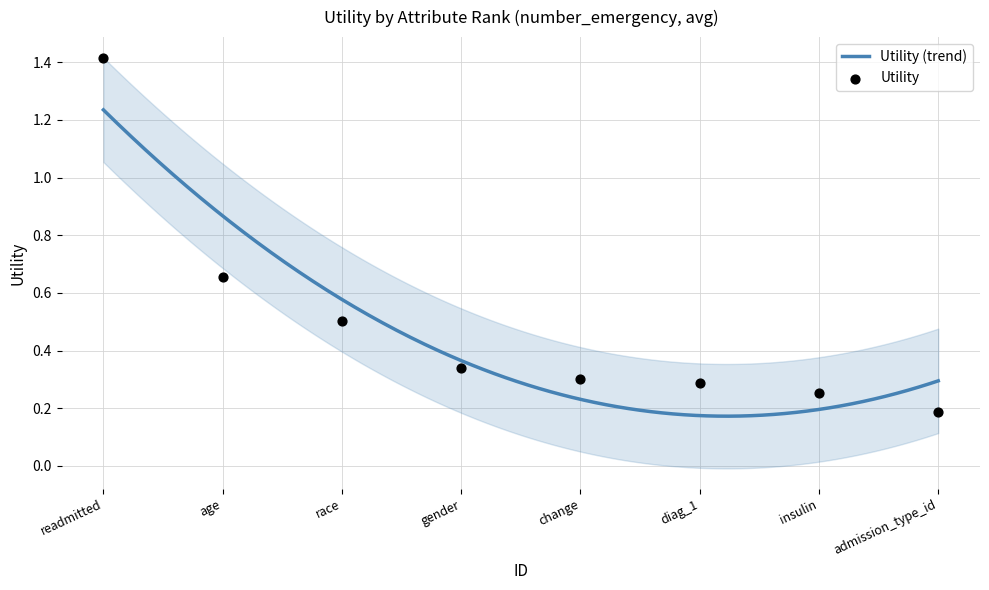

Which has a higher value, race or change?

race